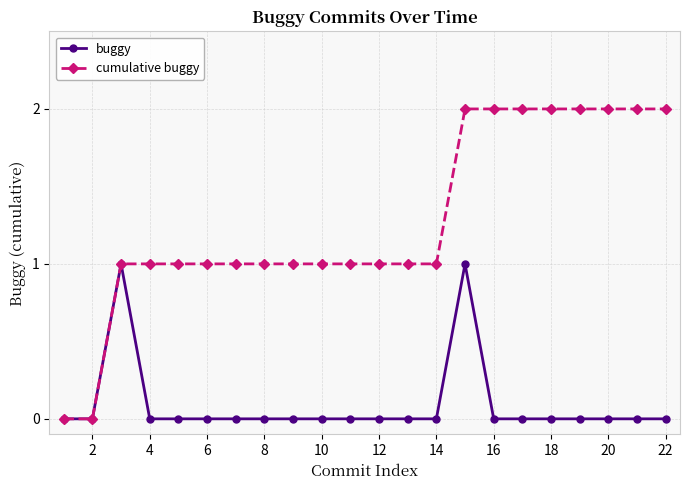

Which series has the largest total across all categories?

cumulative buggy